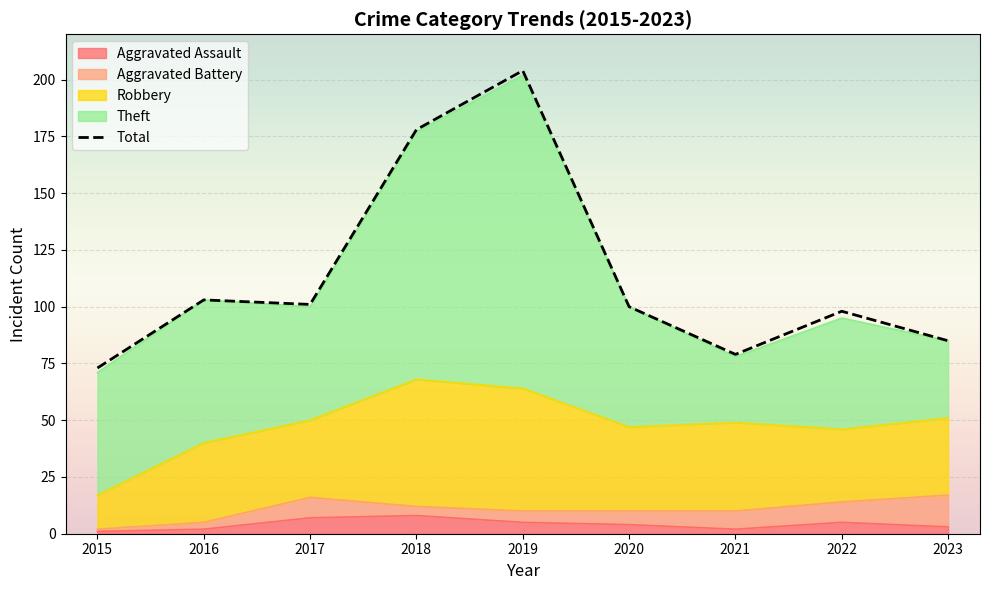

Which series has the widest spread of values?

Total